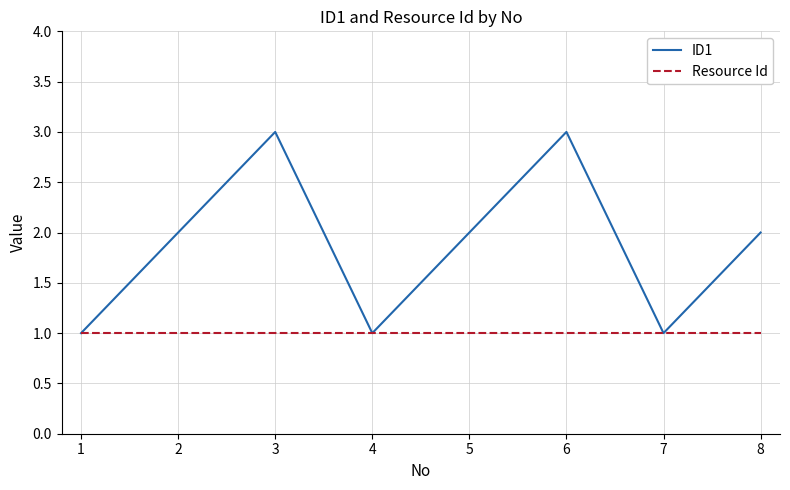

Between 1 and 6, which series saw the biggest shift?

ID1